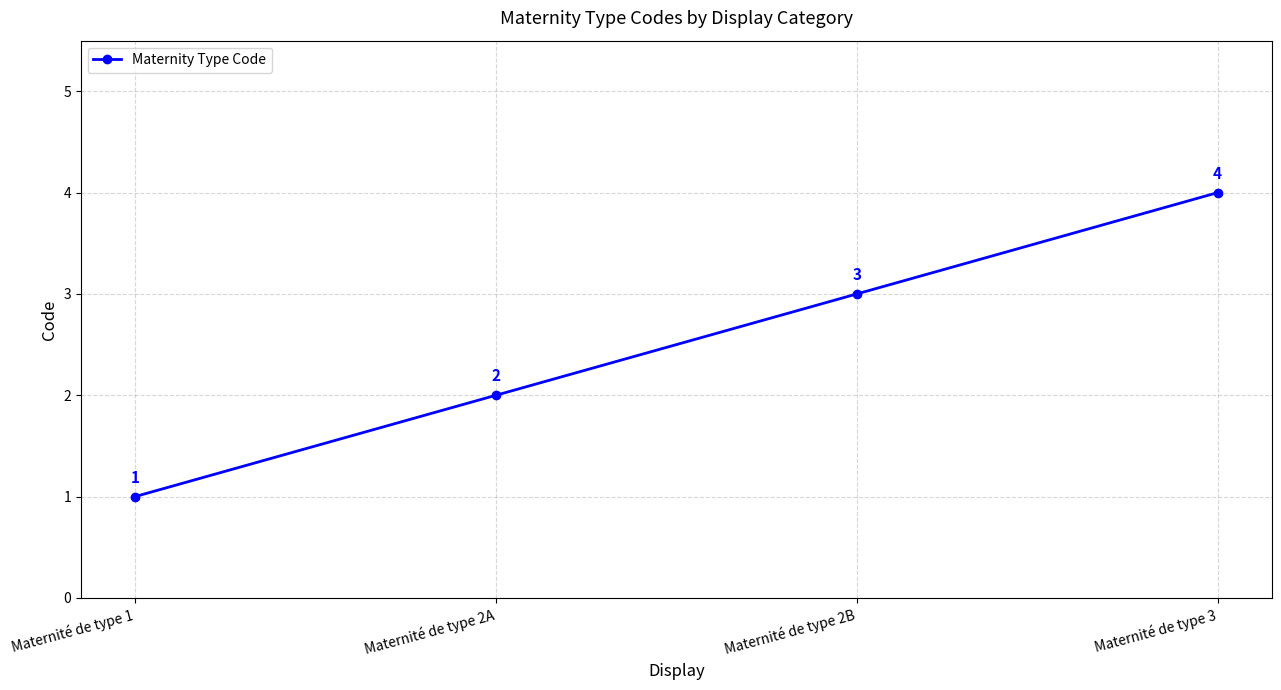

True or false: the data shows 4 at Maternité de type 3.

True